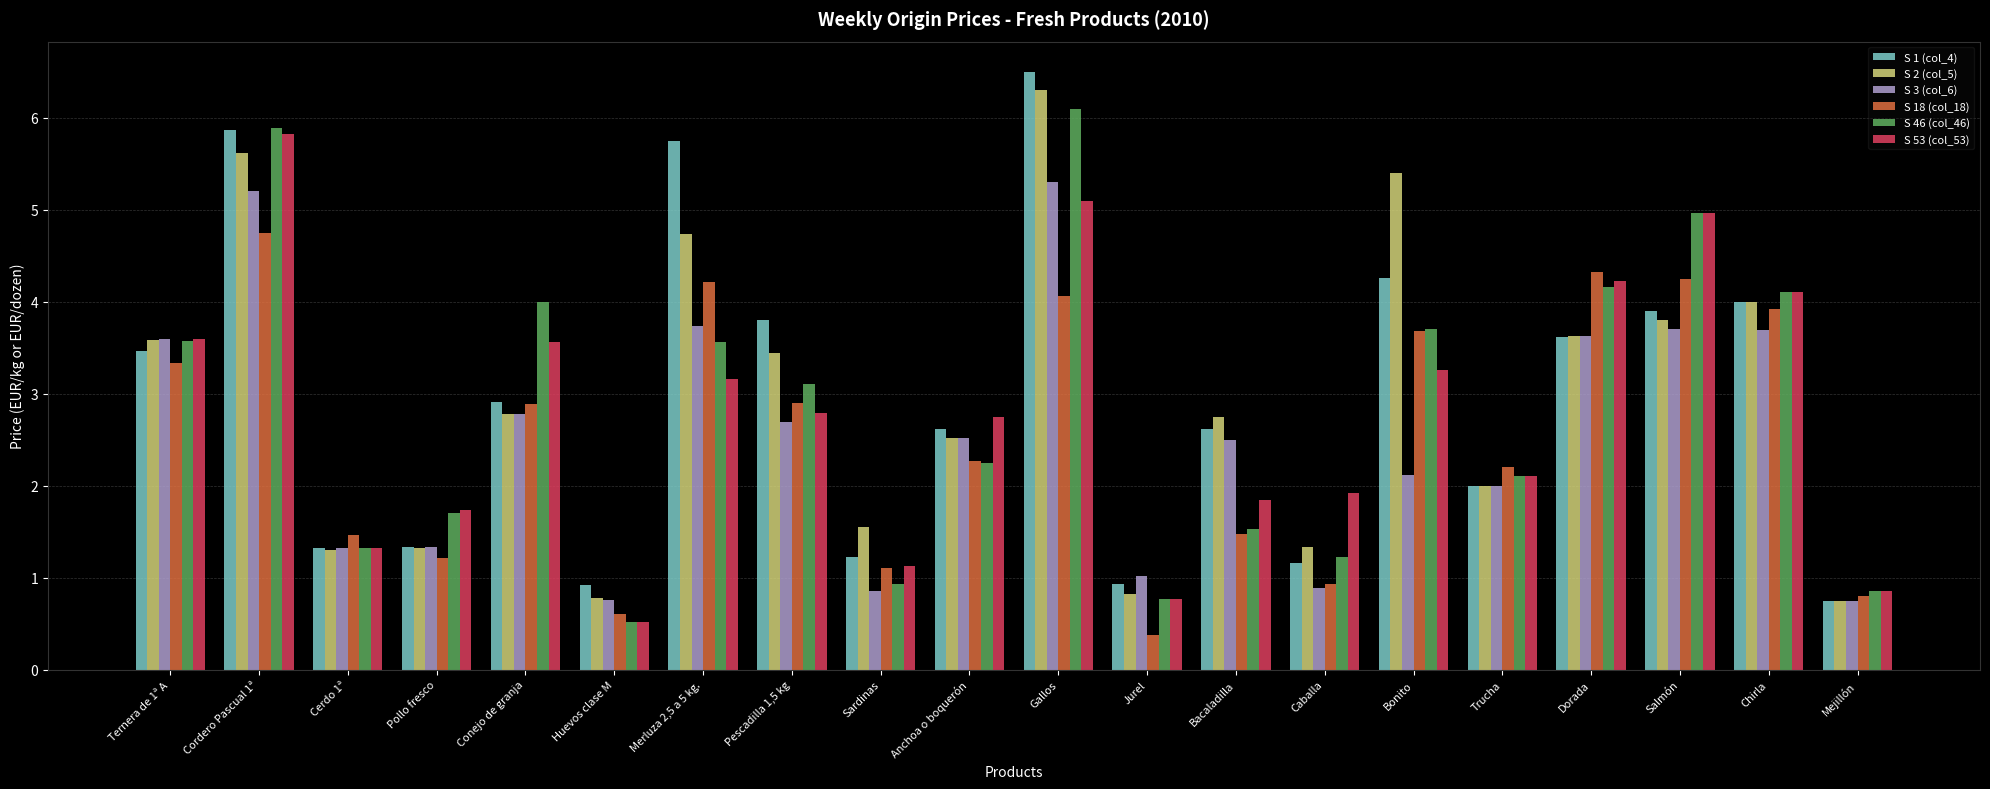

Which series changed the most between Huevos clase M and Sardinas?

S 2 (col_5)